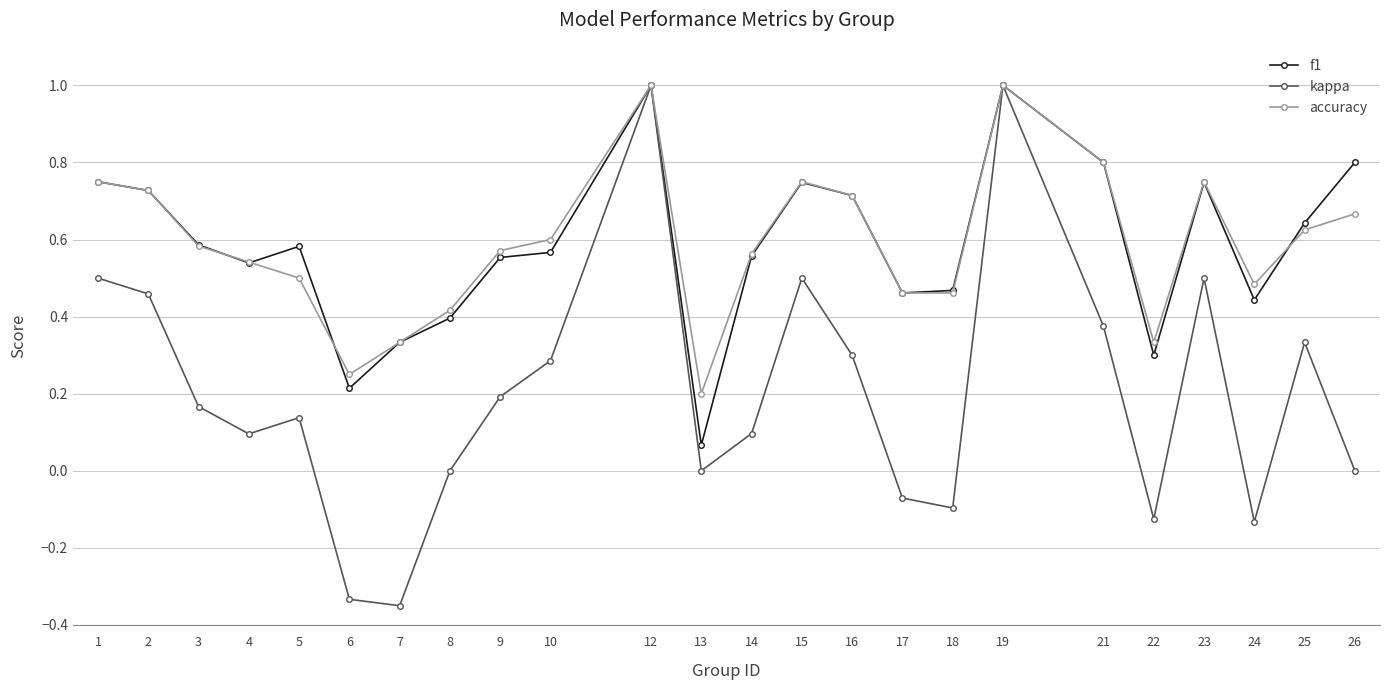

At how many categories does at least one series exceed 0?

24